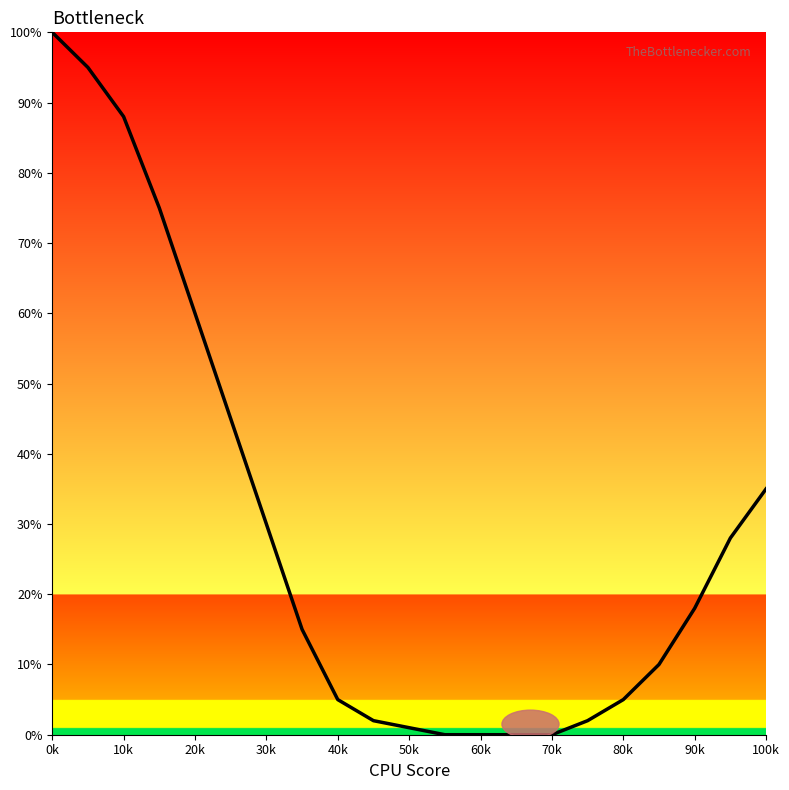

What is the maximum value shown in the chart?

100